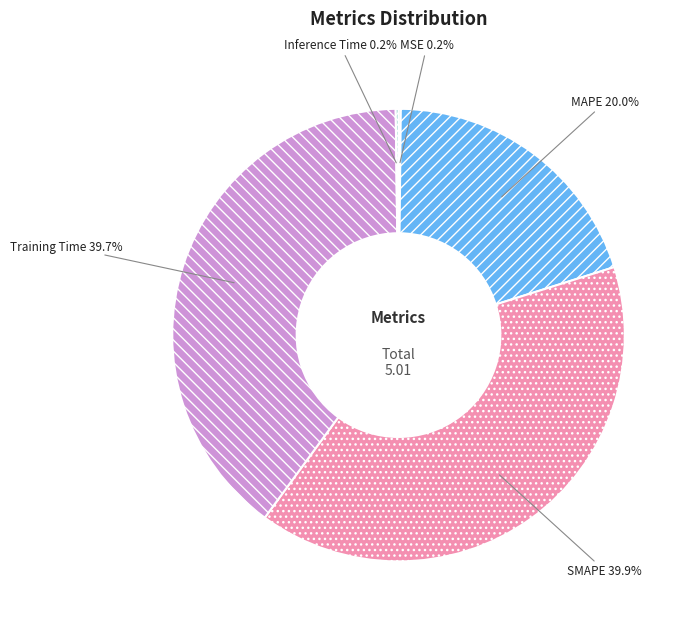

Is MAPE the majority of the pie?

No